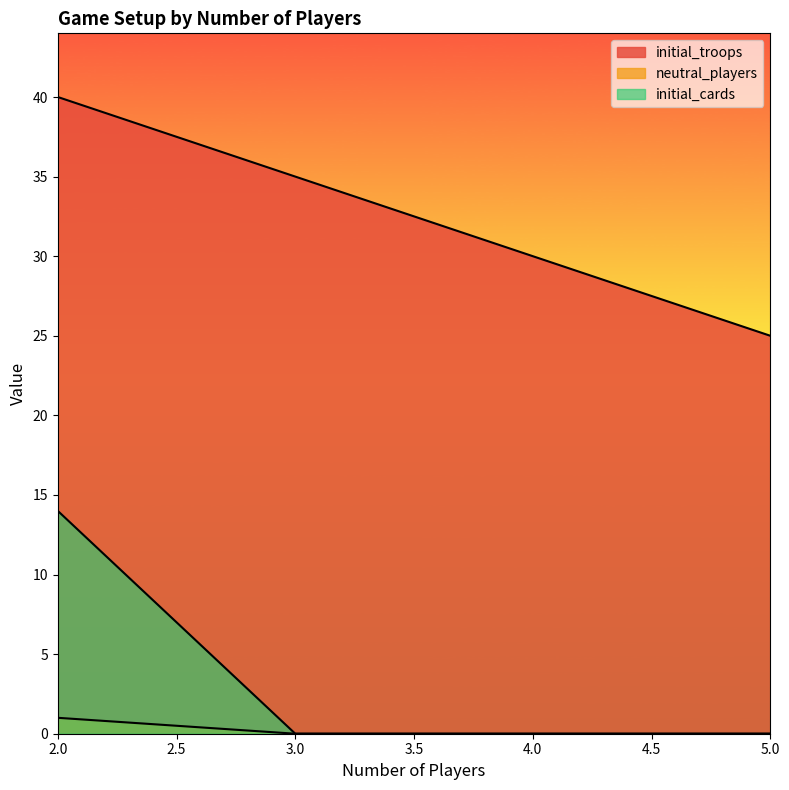

True or false: neutral_players has more than 0 points higher than both neighbors.

False